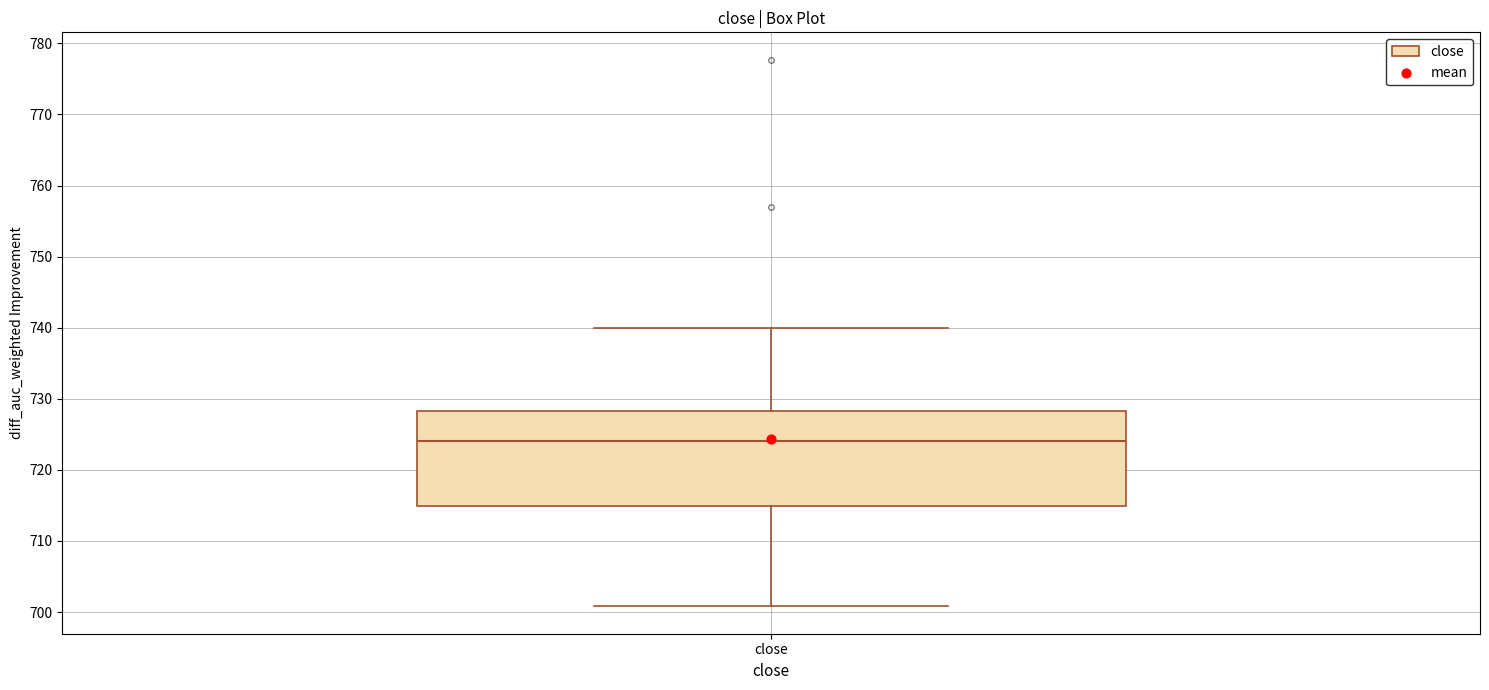

Read this box plot against the y-axis: the position of the median line, the range covered by the box, and the ends of both whiskers. The values are not printed on the chart, so give them approximately, as read against the axis.

median 724, box 715 to 728, whiskers 701 to 740